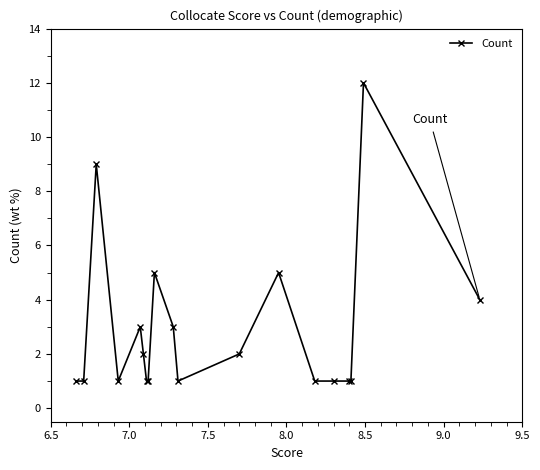

What is the difference between the maximum and minimum values?

11